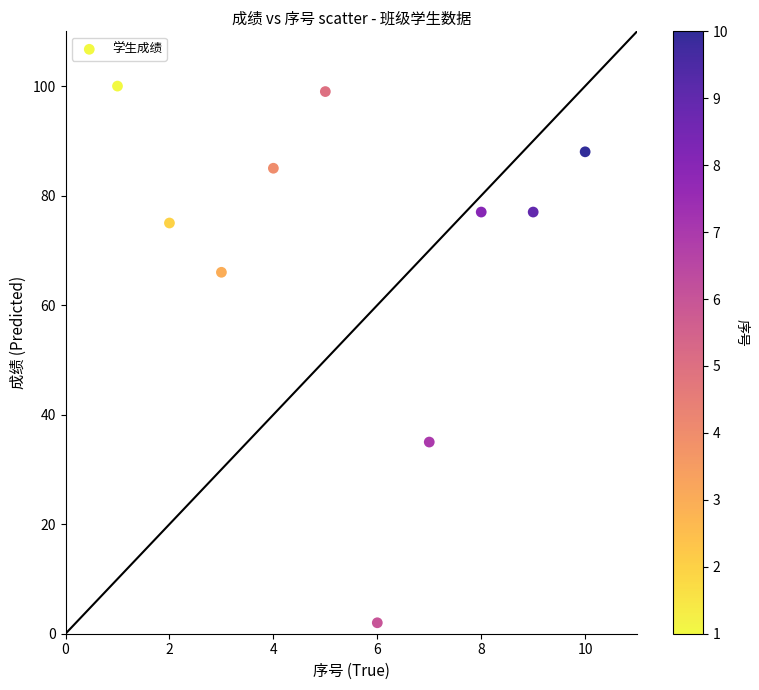

What is the average Y value?

70